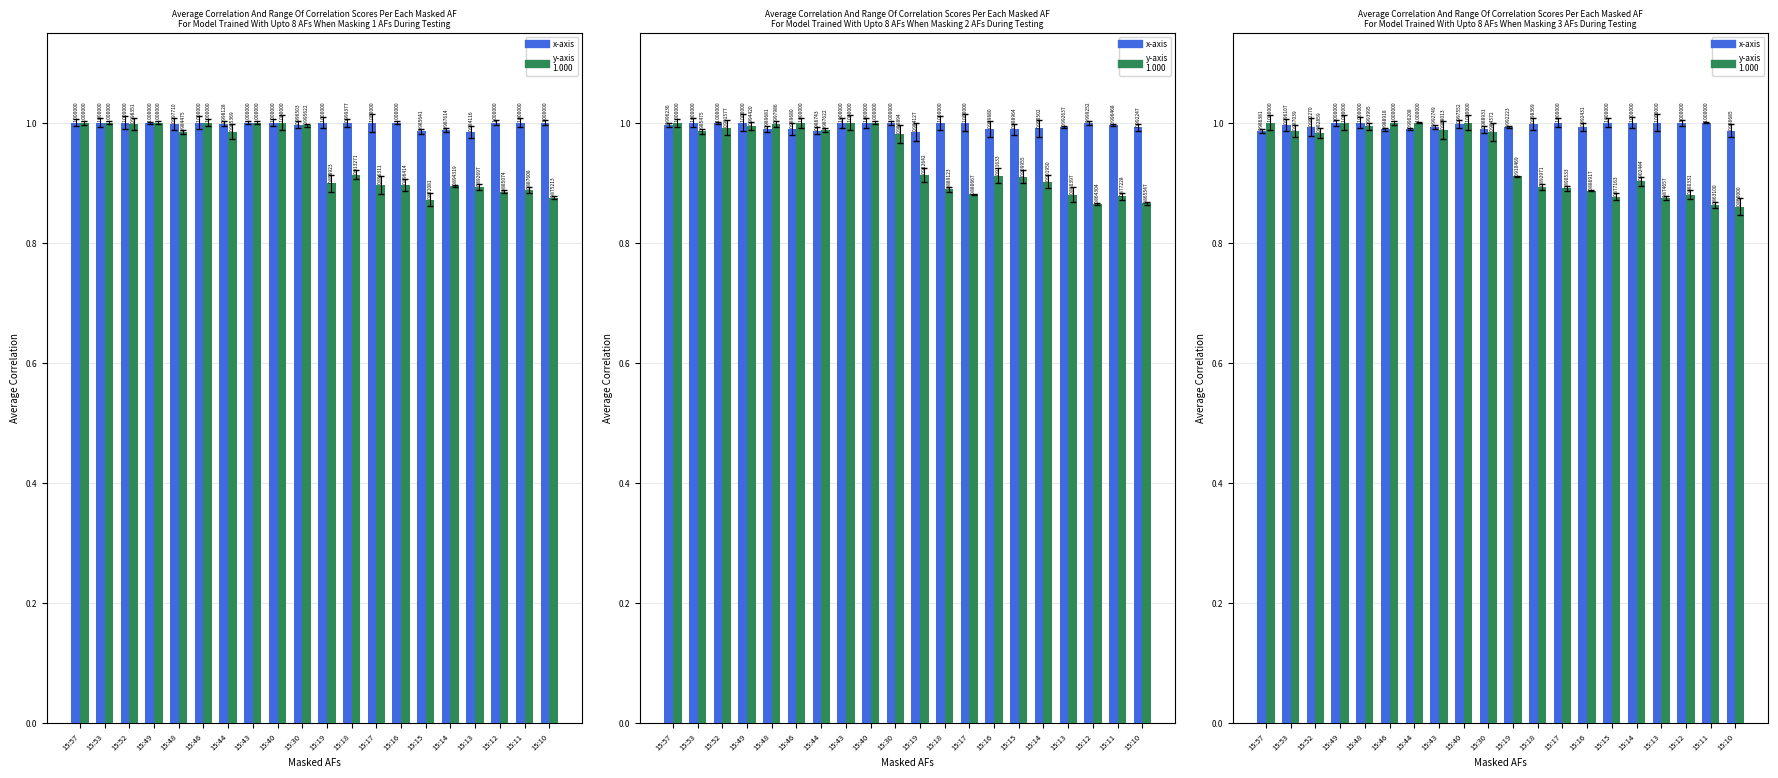

Rank the series by their average value, from lowest to highest.

y-axis, x-axis